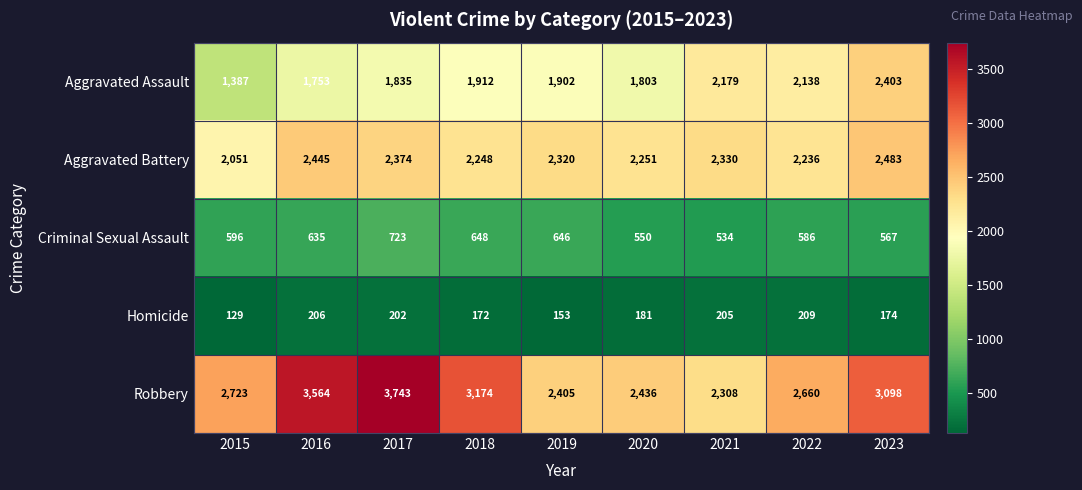

The value of Aggravated Assault at 2023 is 2403. True or false?

True